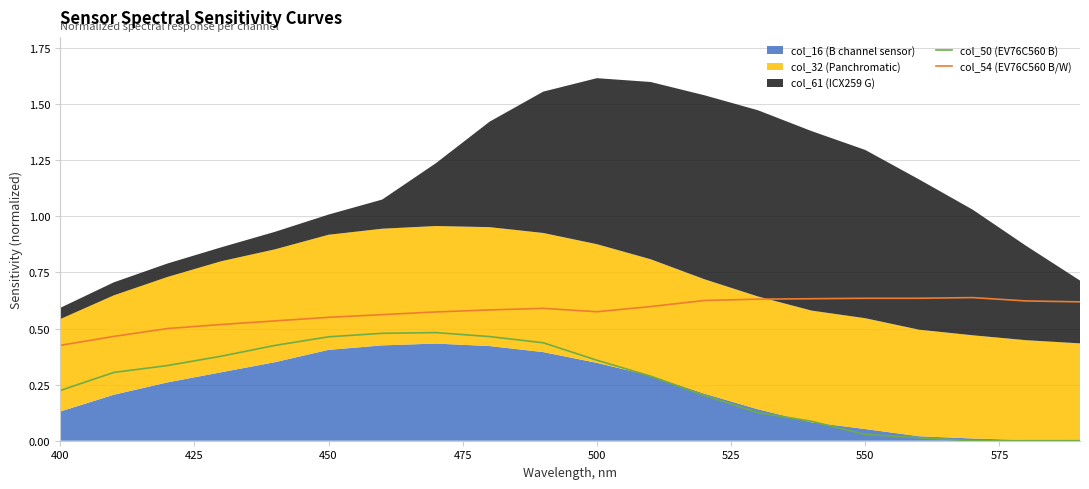

True or false: col_54 (EV76C560 B/W) and col_50 (EV76C560 B) cross at least once.

False